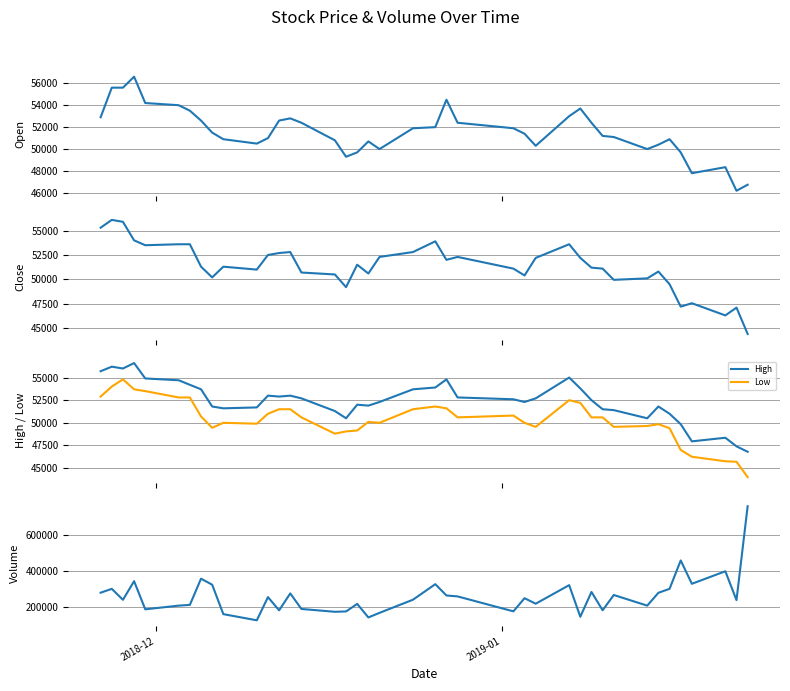

True or false: Low and High intersect in this chart.

False